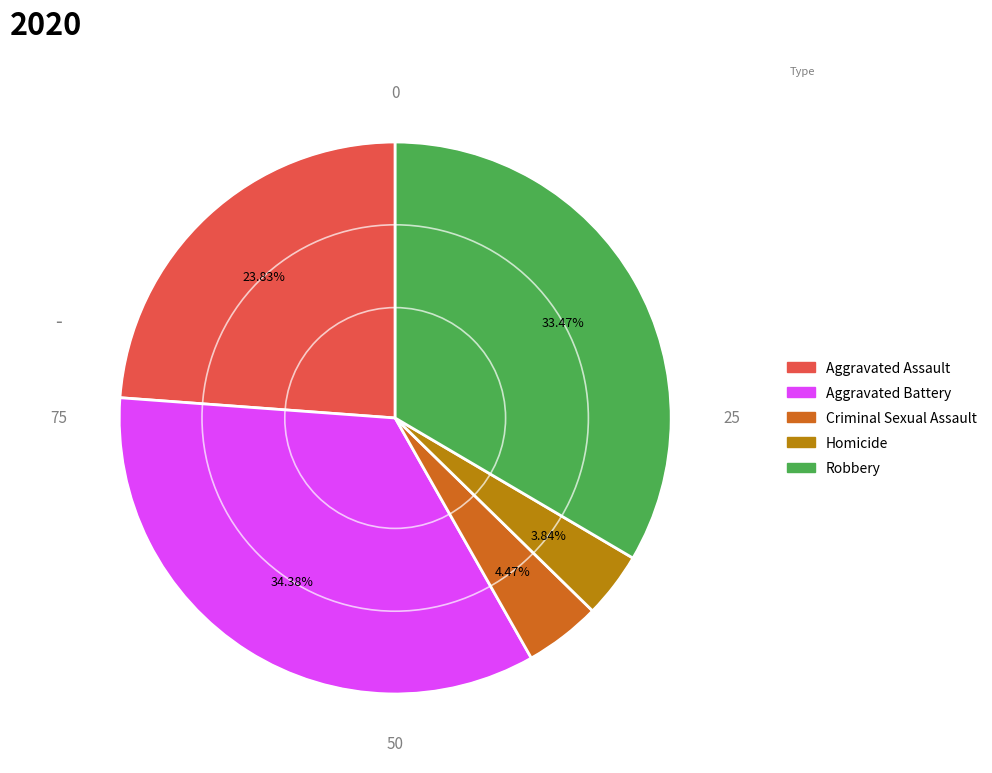

Does Robbery account for over 50% of the chart?

No